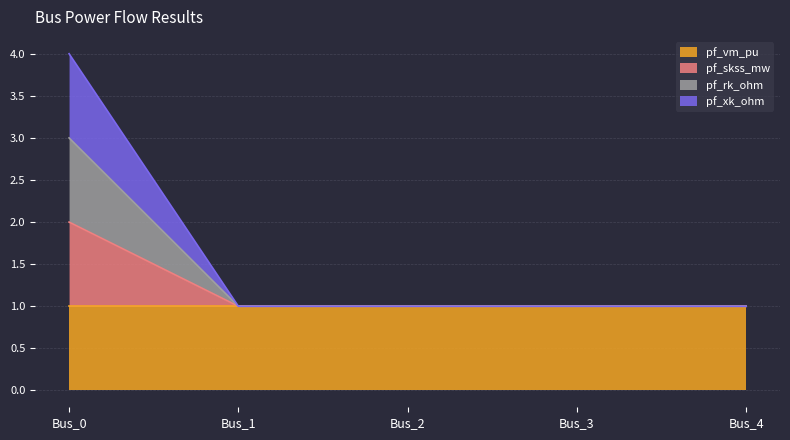

Does the chart display data point markers on the line(s)?

No